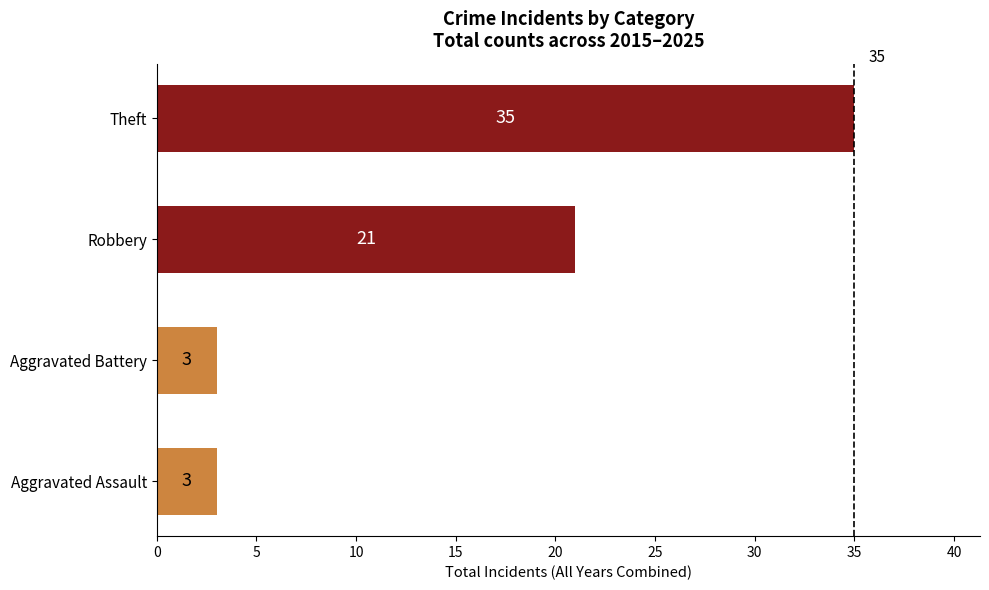

What is the minimum value shown in the chart?

3